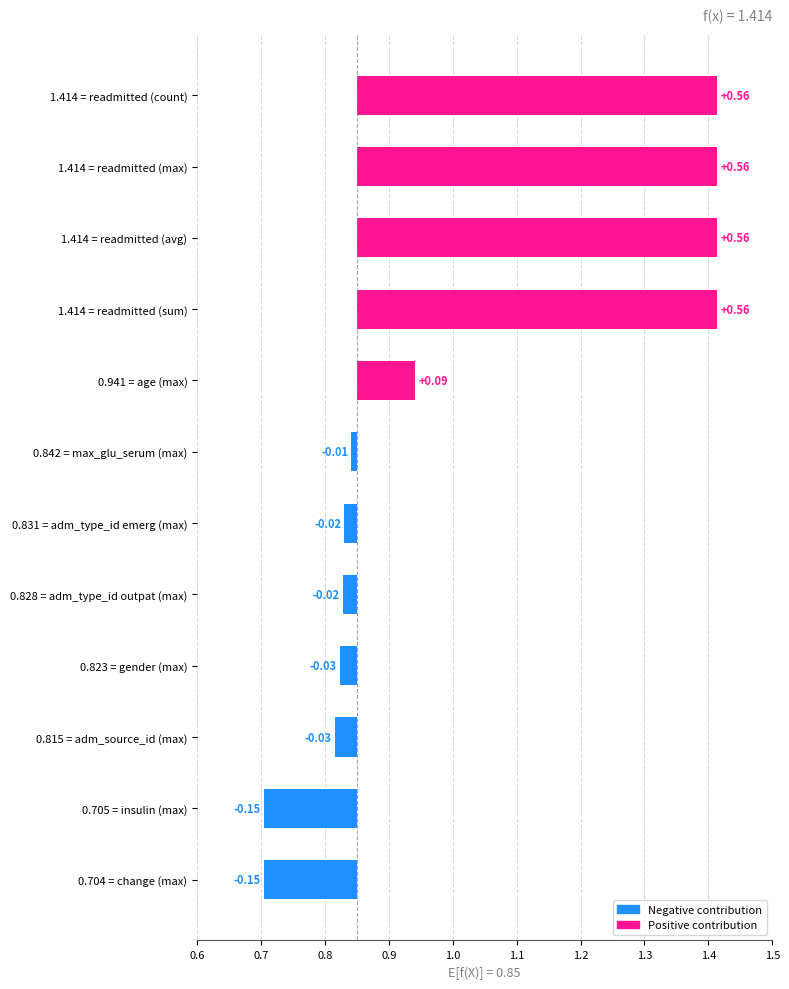

Reading left to right, what are all the values shown in this chart?

-0.1	-0.1	-0.0	-0.0	-0.0	-0.0	-0.0	0.1	0.6	0.6	0.6	0.6